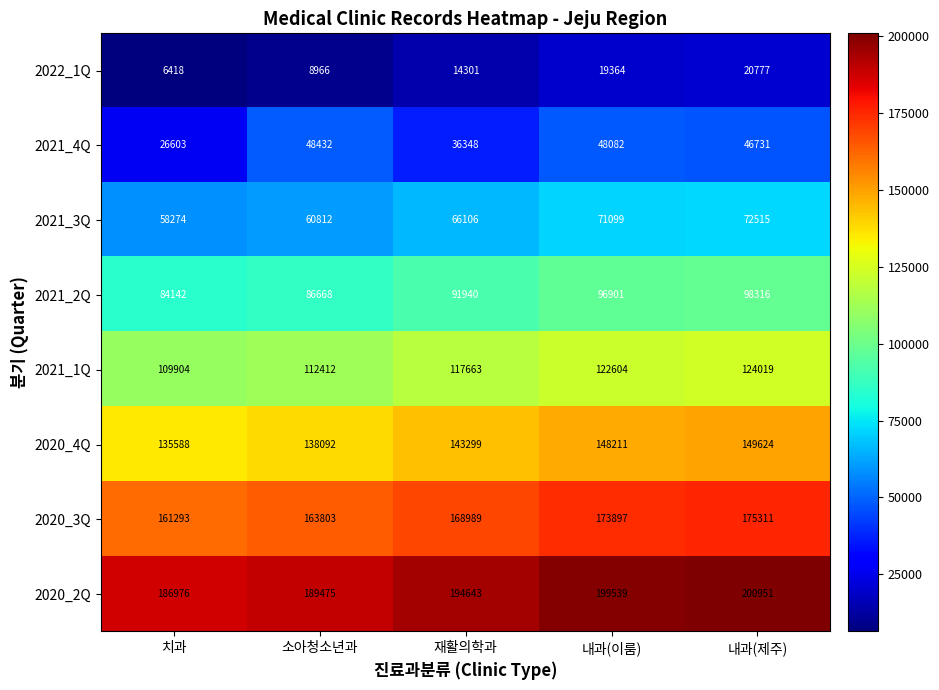

At which category does the chart reach its peak across all series?

내과(제주)